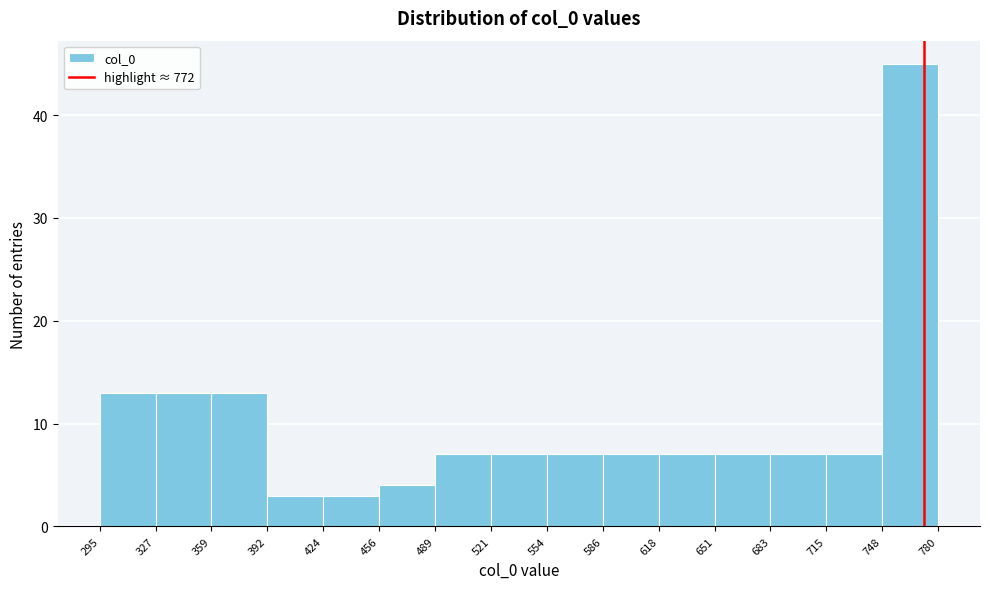

Over which range of the x-axis is the bar tallest?

748 to 780